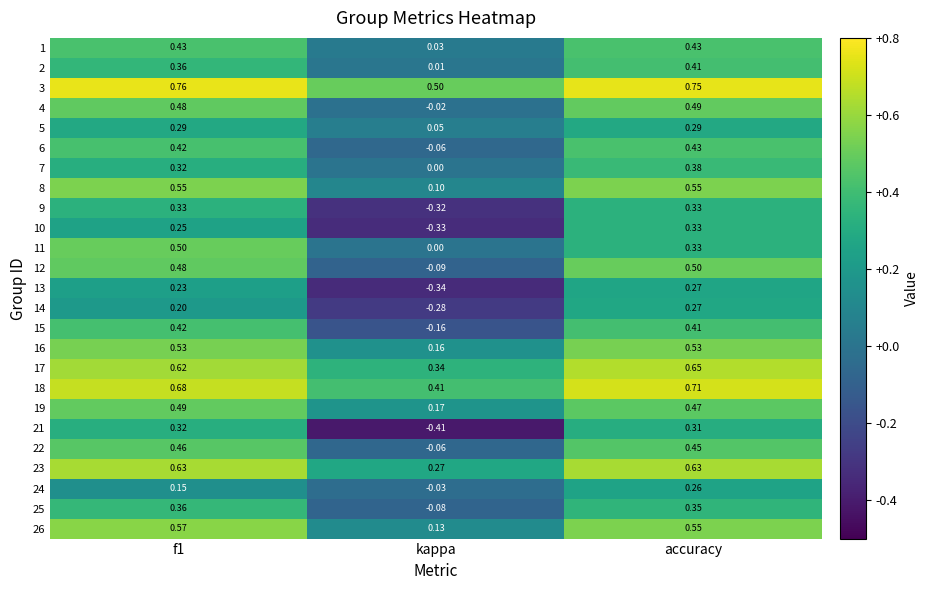

Where is 6 nearest to the value 0?

kappa